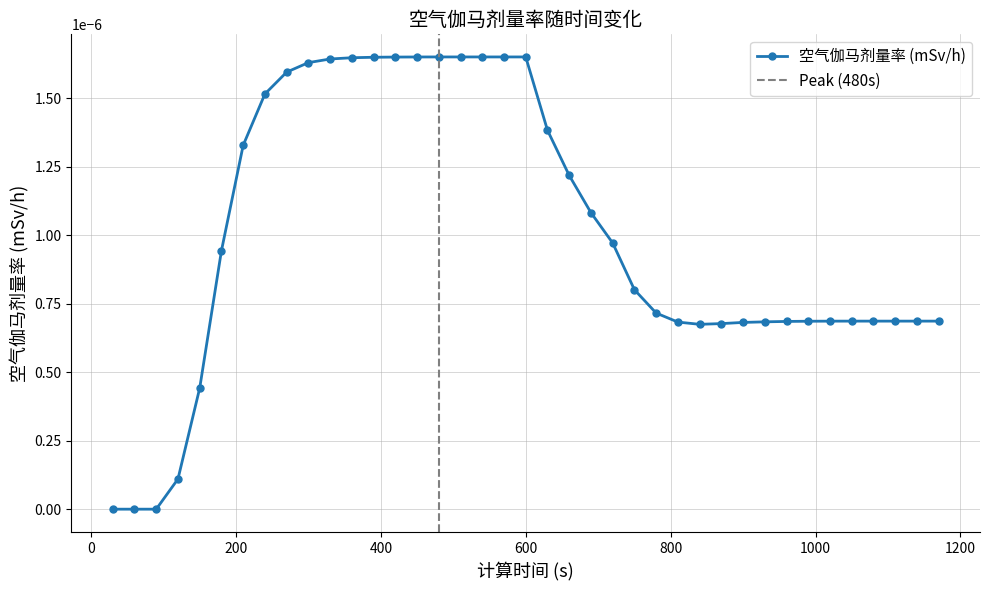

Count the number of data series in this chart.

1